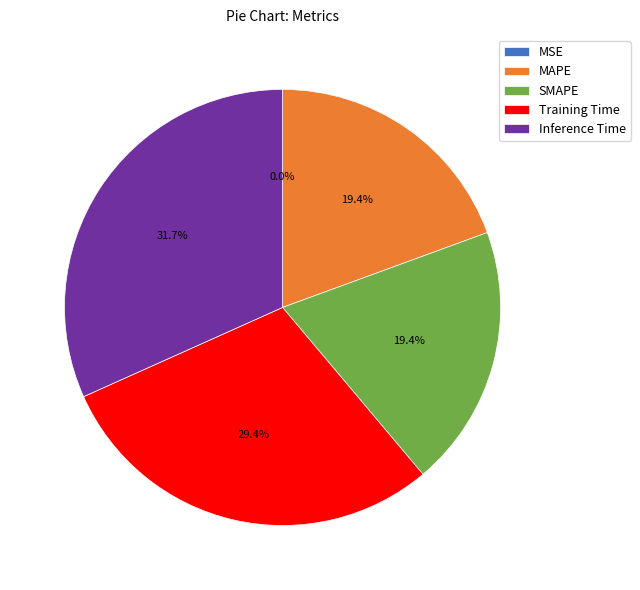

Does Inference Time account for over 50% of the chart?

No